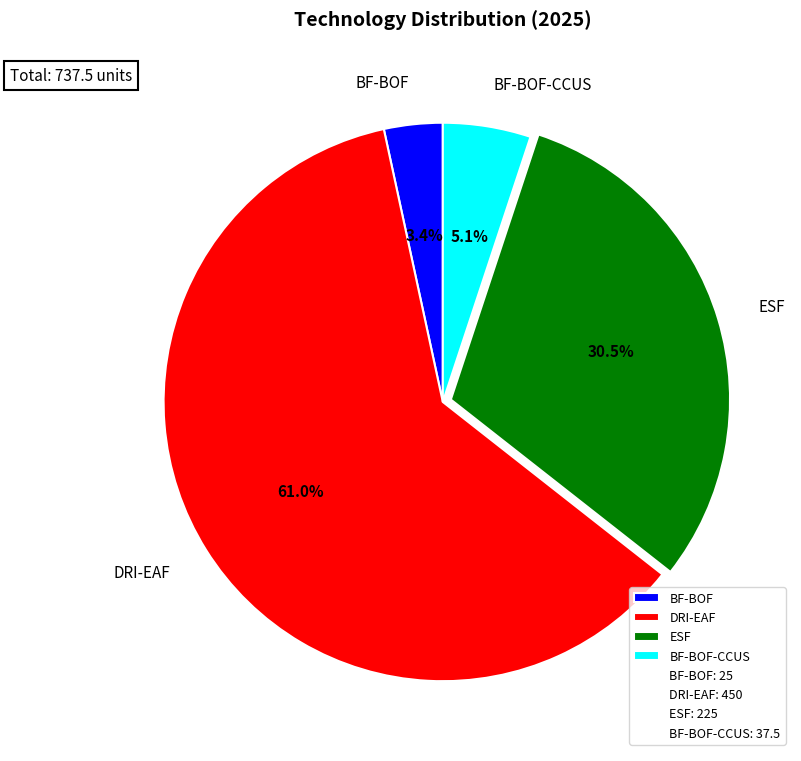

Combined, what portion of the pie is BF-BOF and DRI-EAF?

64.4%